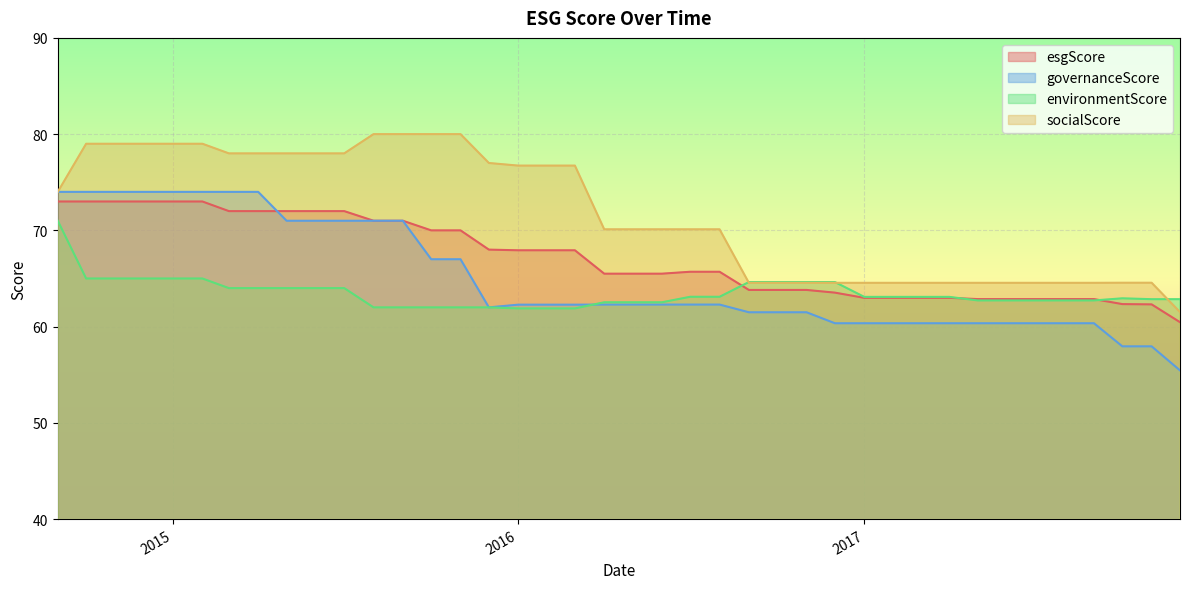

What is the highest value of the environmentScore series?

71.0